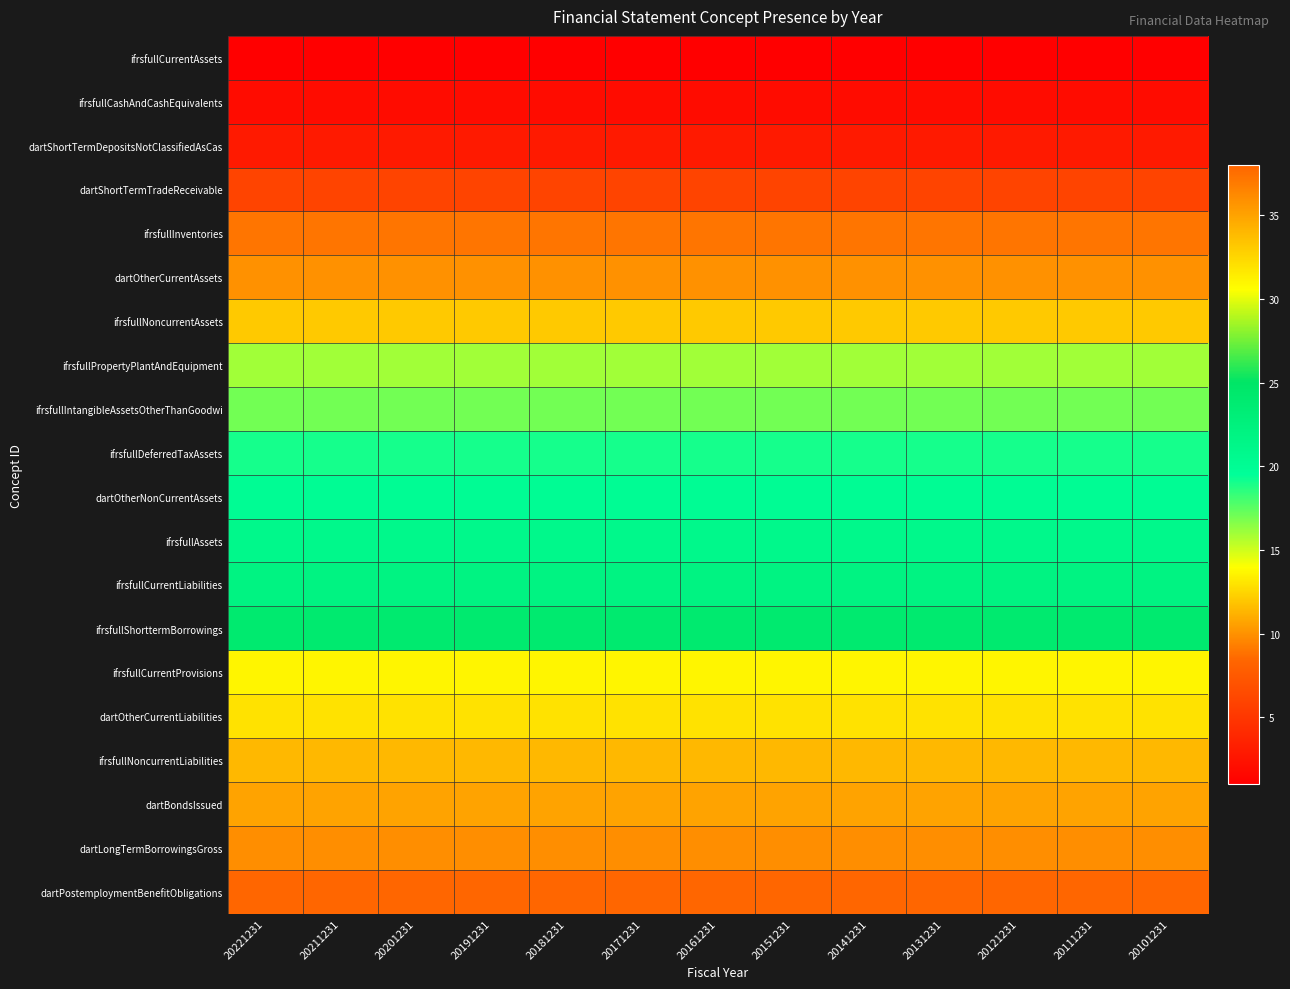

How many distinct data groups are displayed?

20